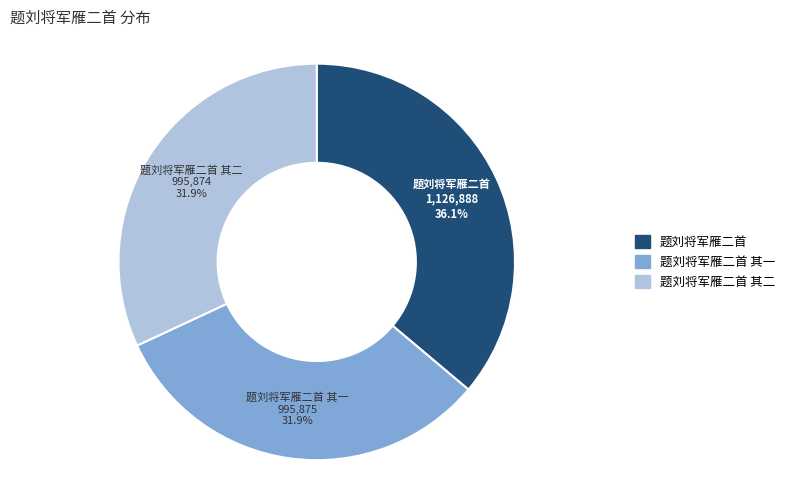

Does any single category account for the majority?

No